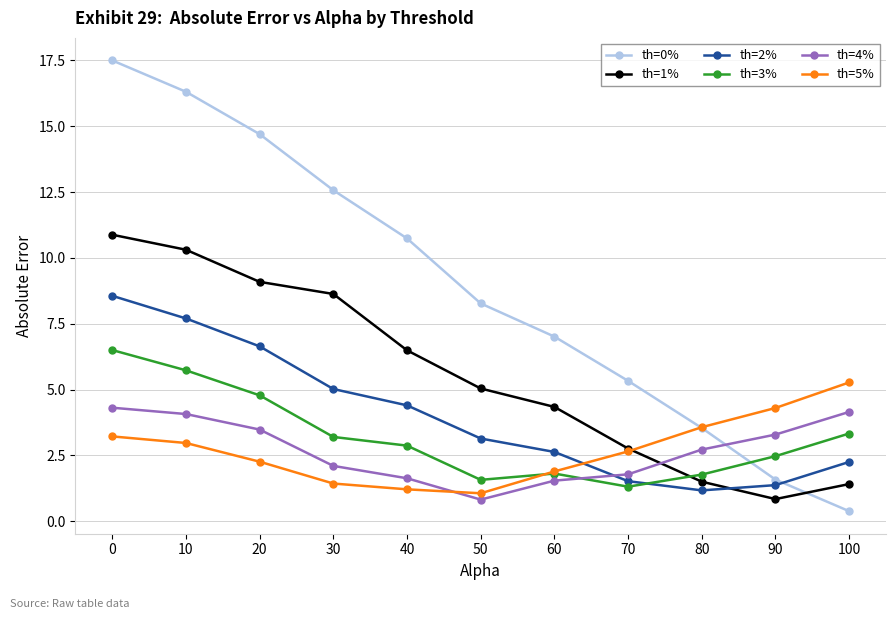

List the series in order of their peak value, highest first.

th=0%, th=1%, th=2%, th=3%, th=5%, th=4%